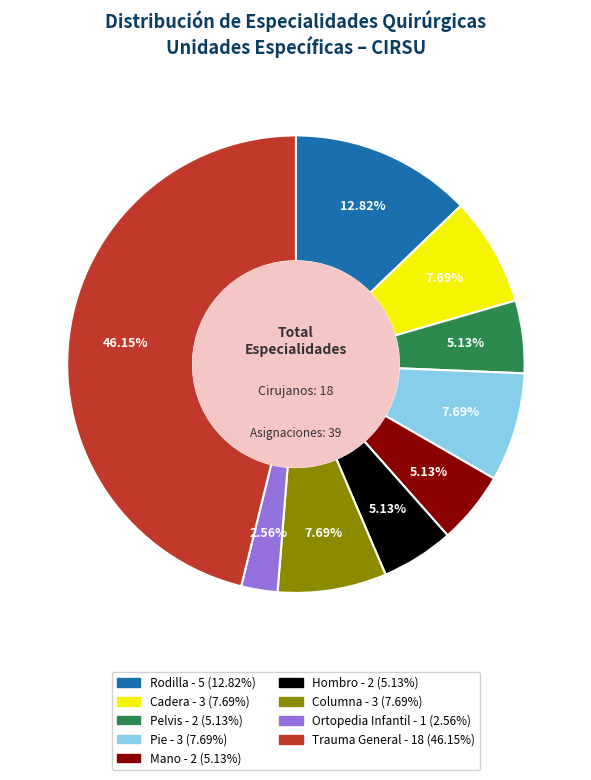

To the nearest percent, what is the average slice percentage?

11%